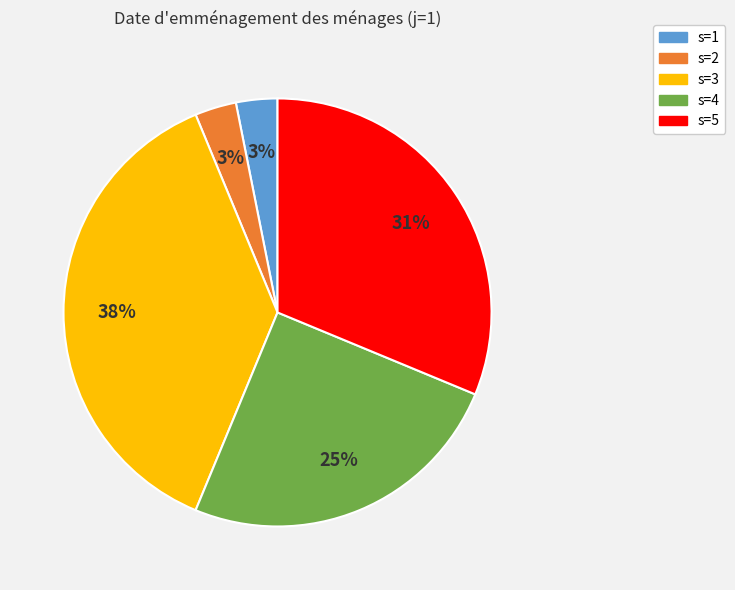

To the nearest percent, what is the average slice percentage?

20%